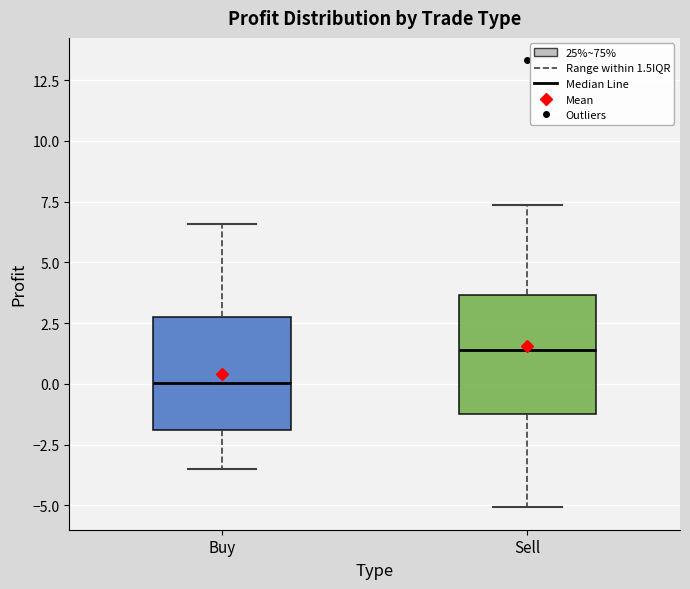

Reading left to right, read every box against the y-axis: the position of its median line, the range the box covers, and the ends of its whiskers. The values are not printed on the chart, so give them approximately, as read against the axis.

Buy: median 0.0, box -2.0 to 3.0, whiskers -3.5 to 6.5
Sell: median 1.5, box -1.0 to 3.5, whiskers -5.0 to 7.5